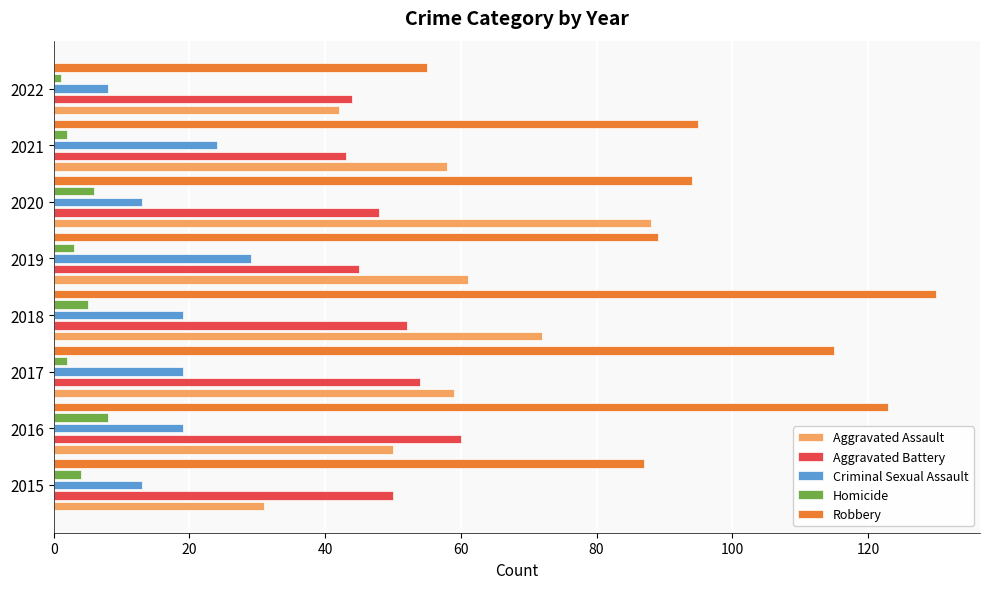

What is the greatest value displayed?

130